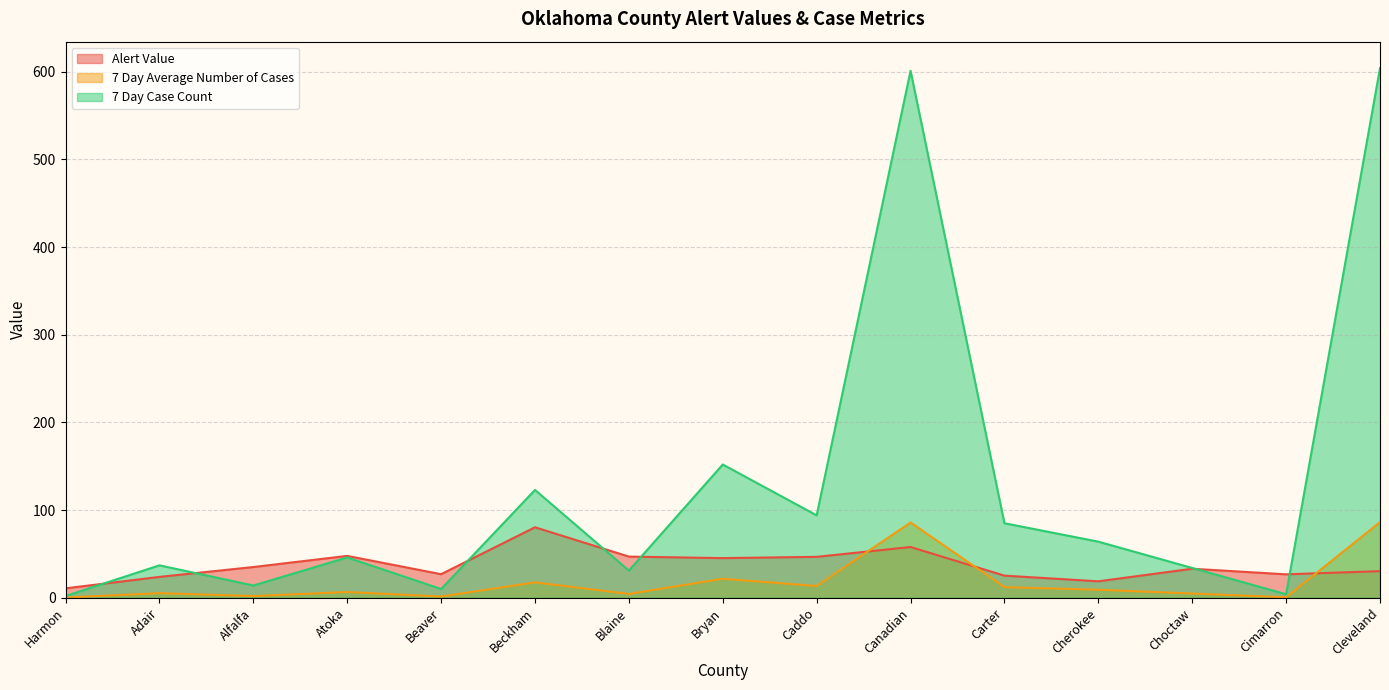

What position from the right is Bryan?

8